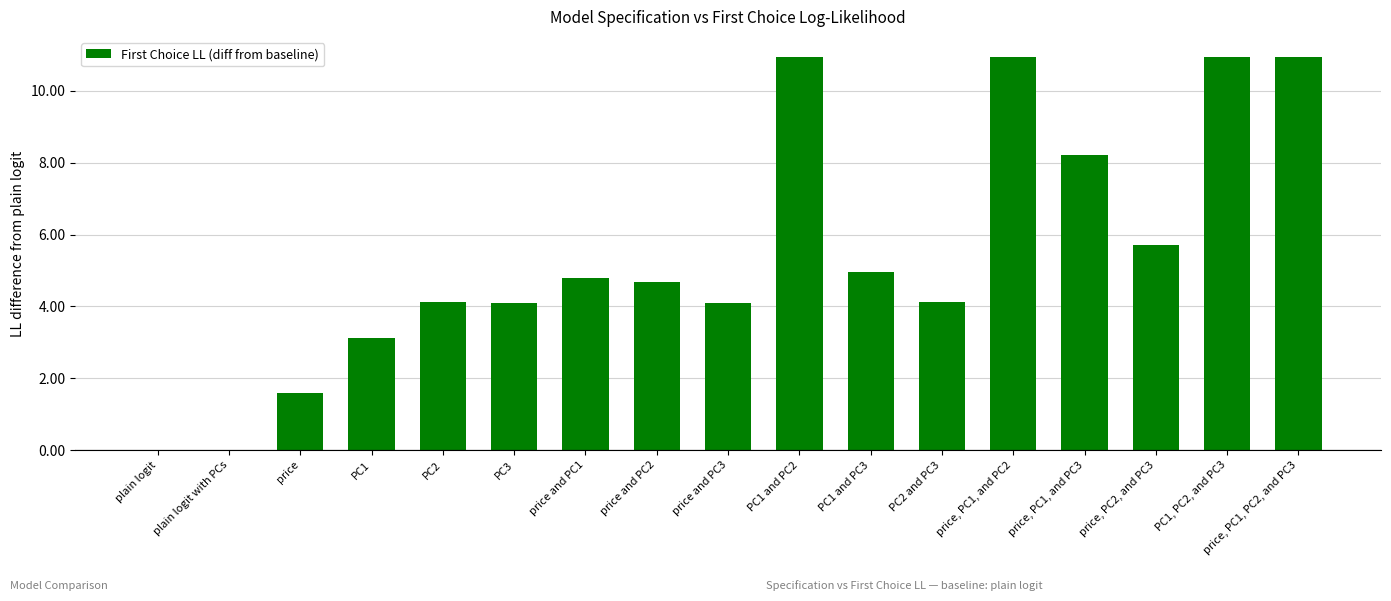

What value does the data have at price, PC1, and PC3?

8.2